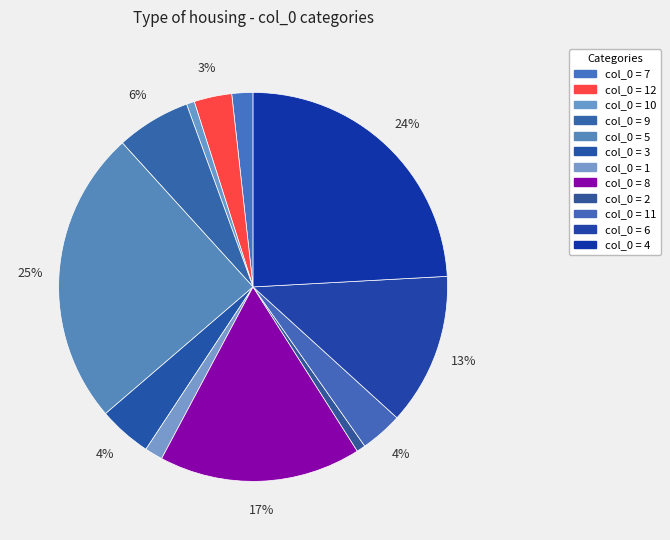

How many segments does this pie chart have?

12